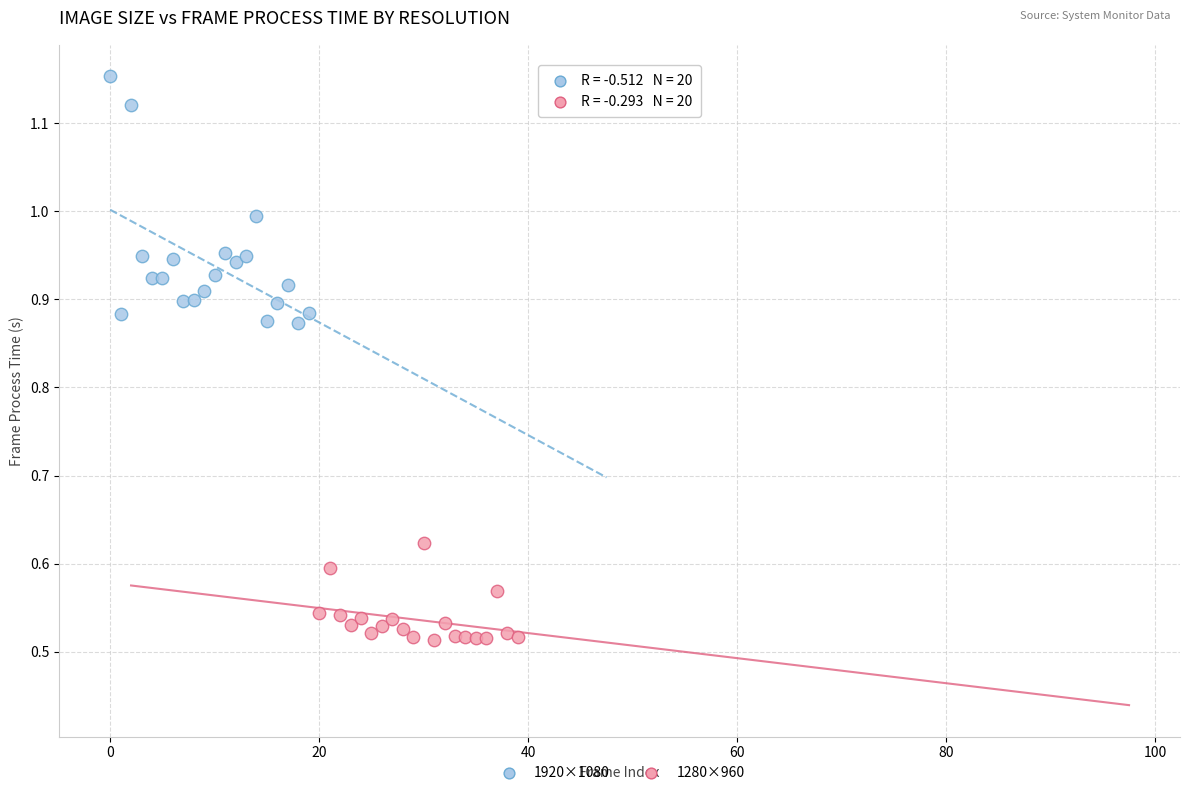

Which series has the largest Y range (max minus min)?

1920×1080